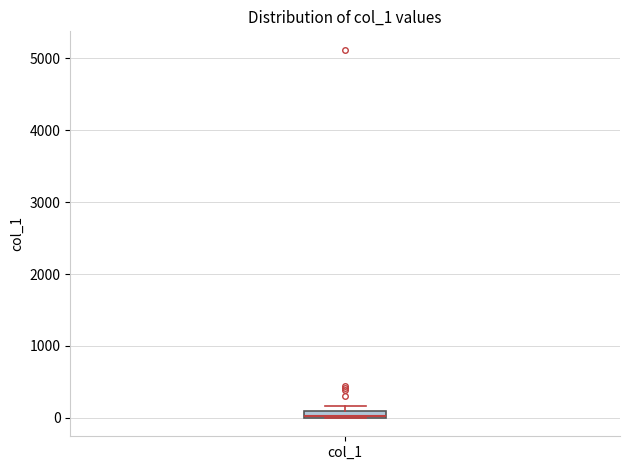

Where is the lower edge of the box for col_1 on the y-axis? The values are not printed on the chart, so give them approximately, as read against the axis.

0